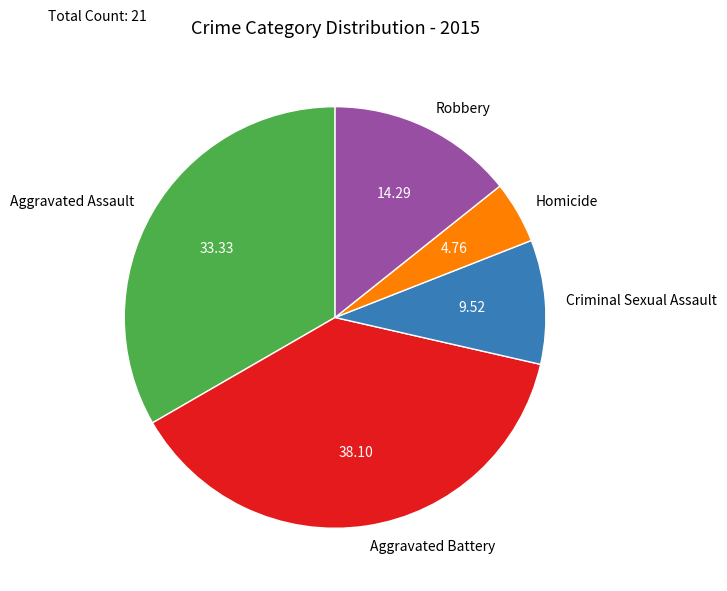

Is Aggravated Battery the majority of the pie?

No